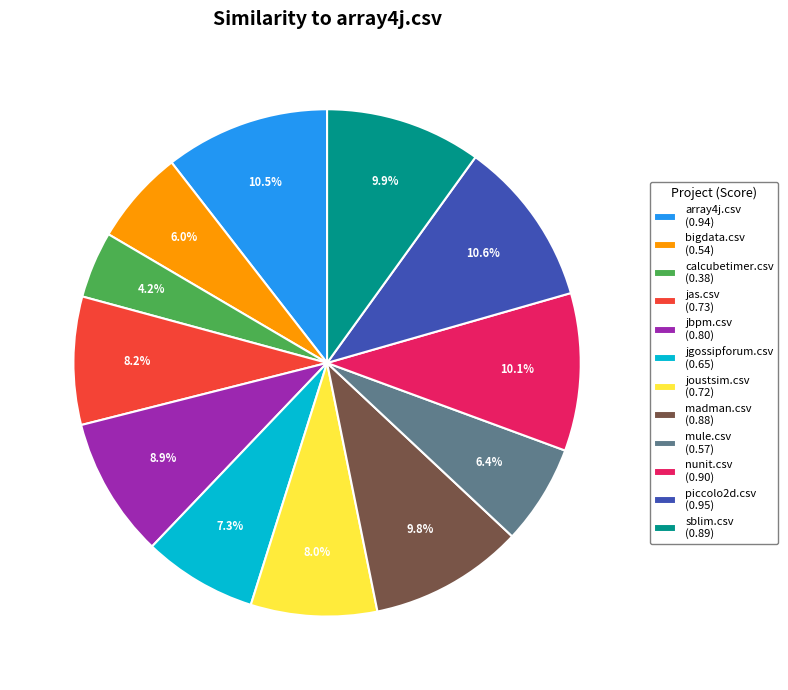

Does jbpm.csv (0.80) represent more than half of the total?

No